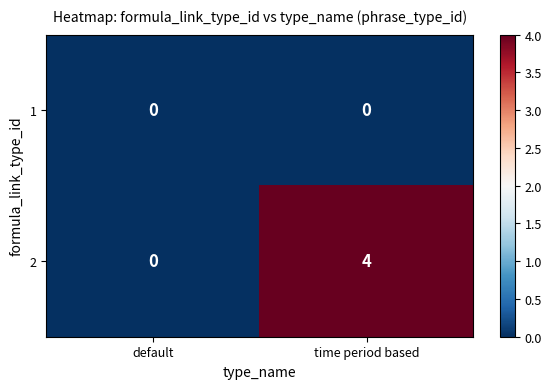

Reading left to right, extract all data points from this chart.

1: 0	0
2: 0	4